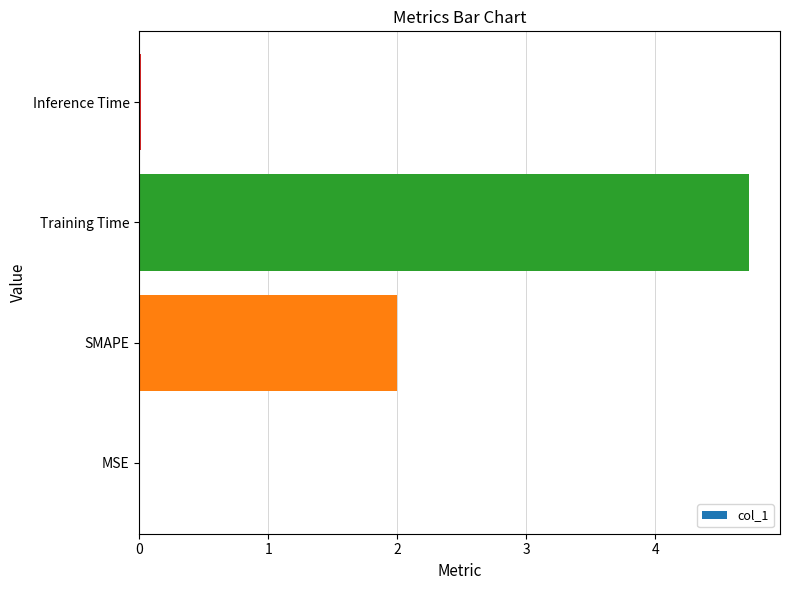

The value at MSE is 0.0. True or false?

True